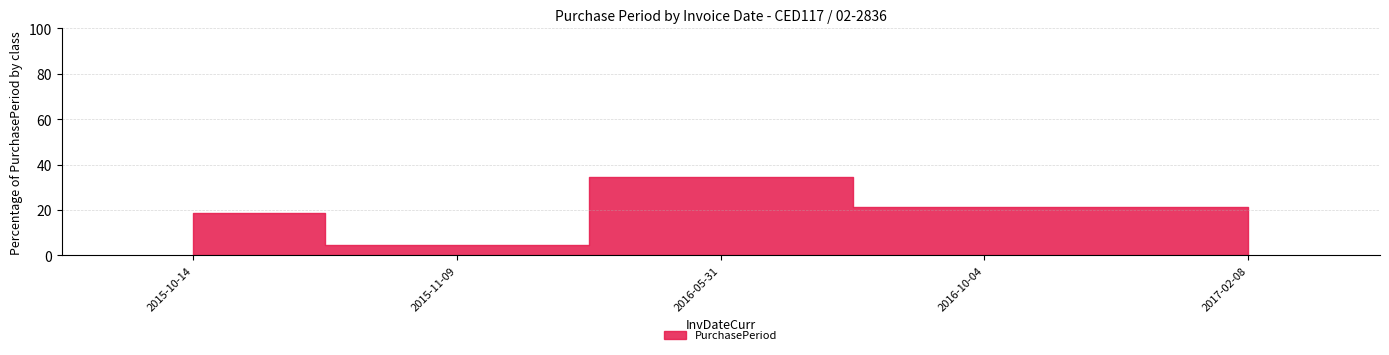

How many data points does each series have?

5